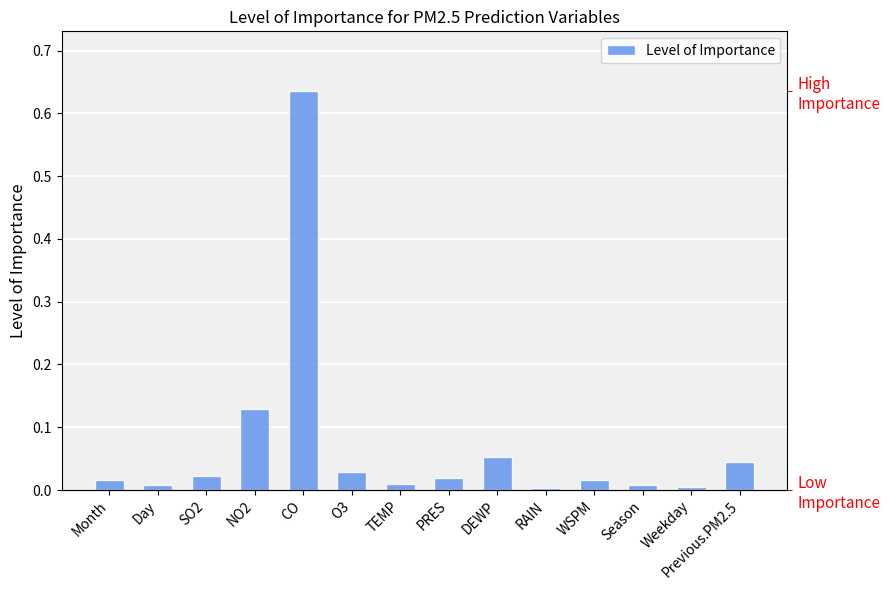

Are the bars horizontal?

No